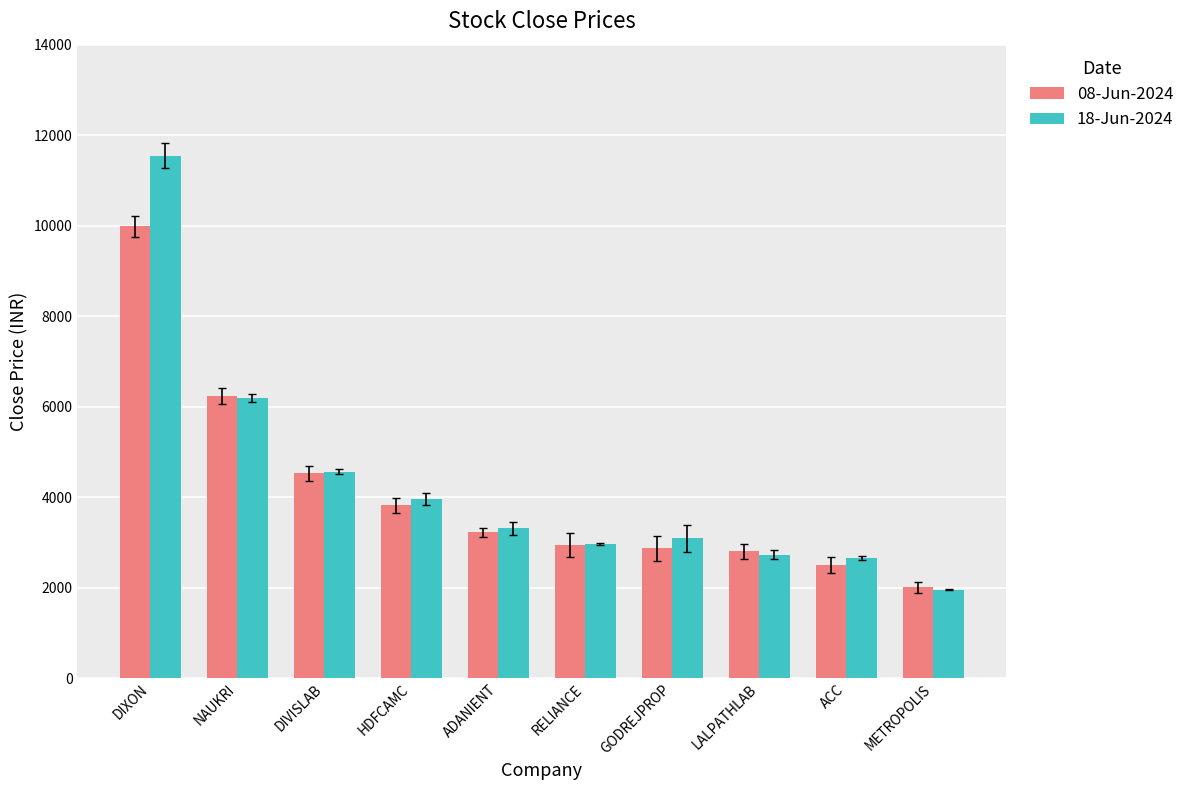

The 08-Jun-2024 series shows 15821.3 at DIXON. True or false?

False